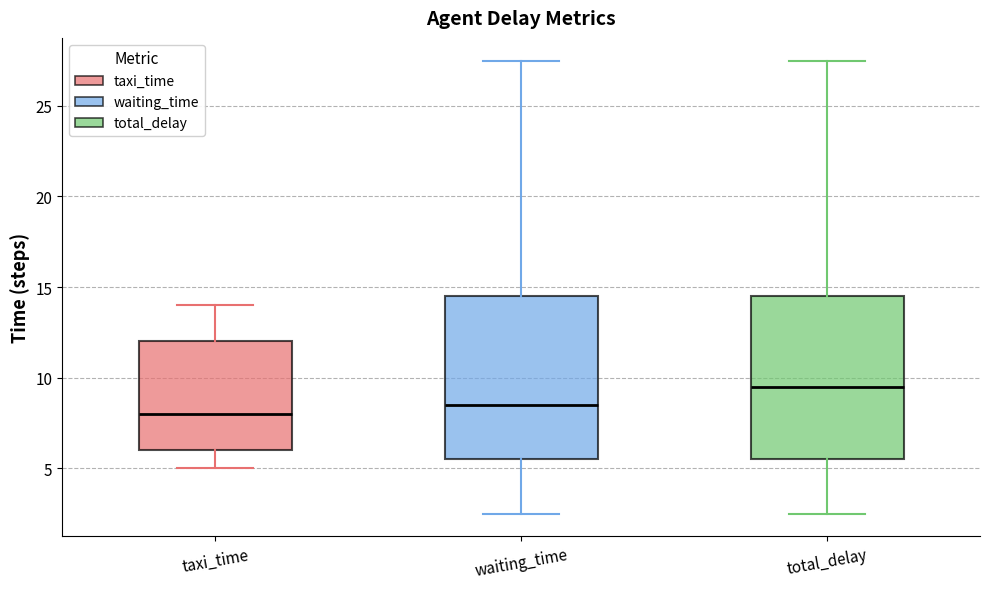

Reading left to right, transcribe this box plot: for each box, give where its median line is, the range the box spans, and where its two whiskers end, as read against the y-axis. The values are not printed on the chart, so give them approximately, as read against the axis.

taxi_time: median 8.0, box 6.0 to 12.0, whiskers 5.0 to 14.0
waiting_time: median 8.5, box 5.5 to 14.5, whiskers 2.5 to 27.5
total_delay: median 9.5, box 5.5 to 14.5, whiskers 2.5 to 27.5